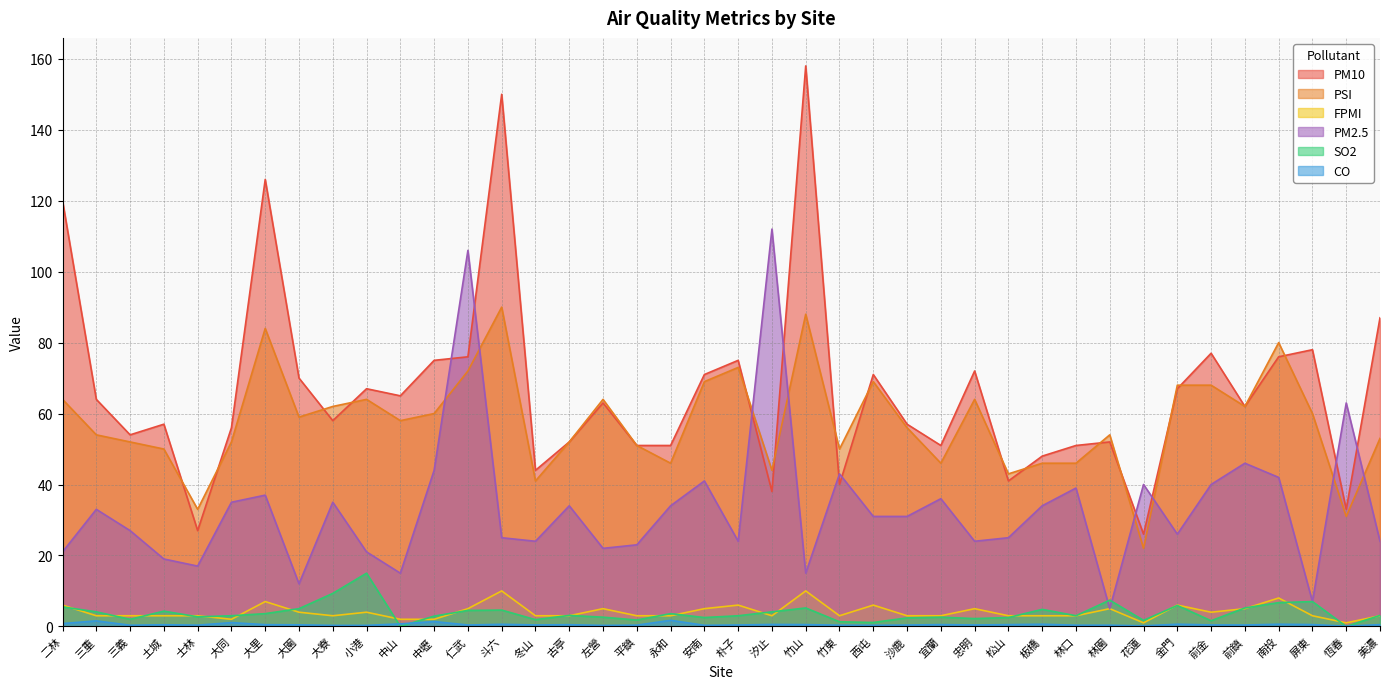

Does the chart have visible grid lines?

Yes